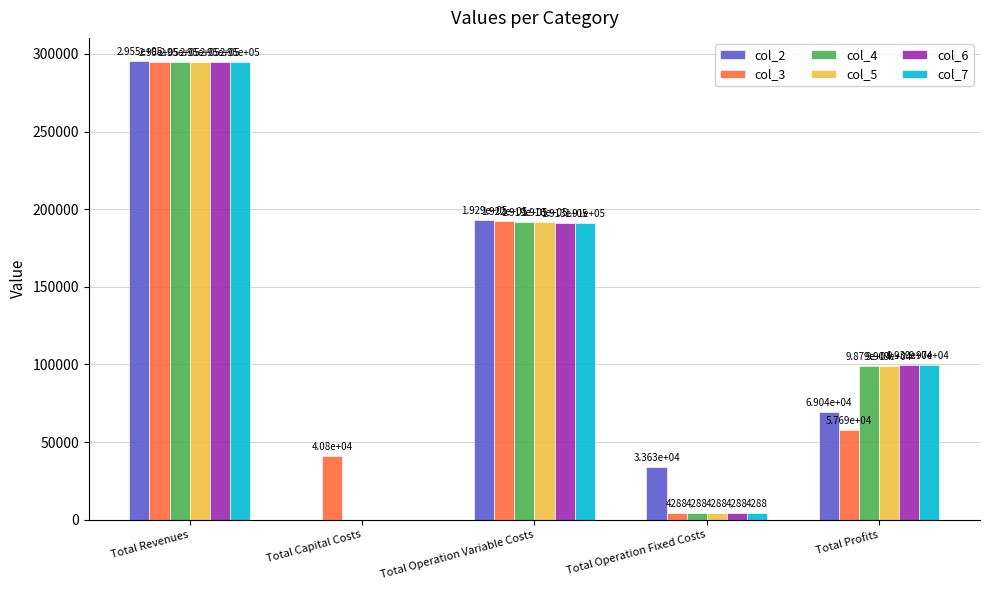

What is the average value of the col_2 series?

118213.0